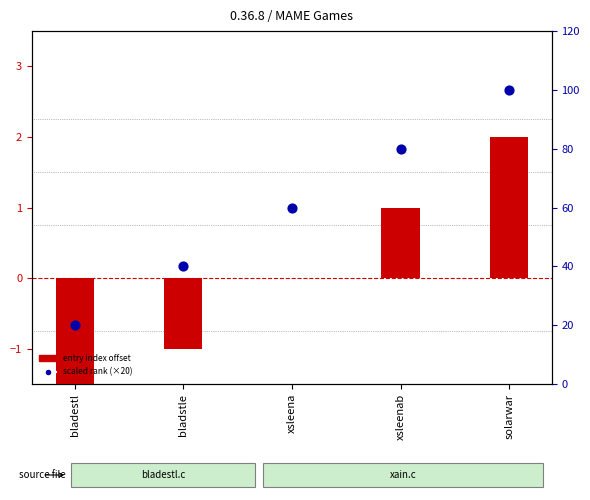

Which series contains the lowest Y value?

entry index offset